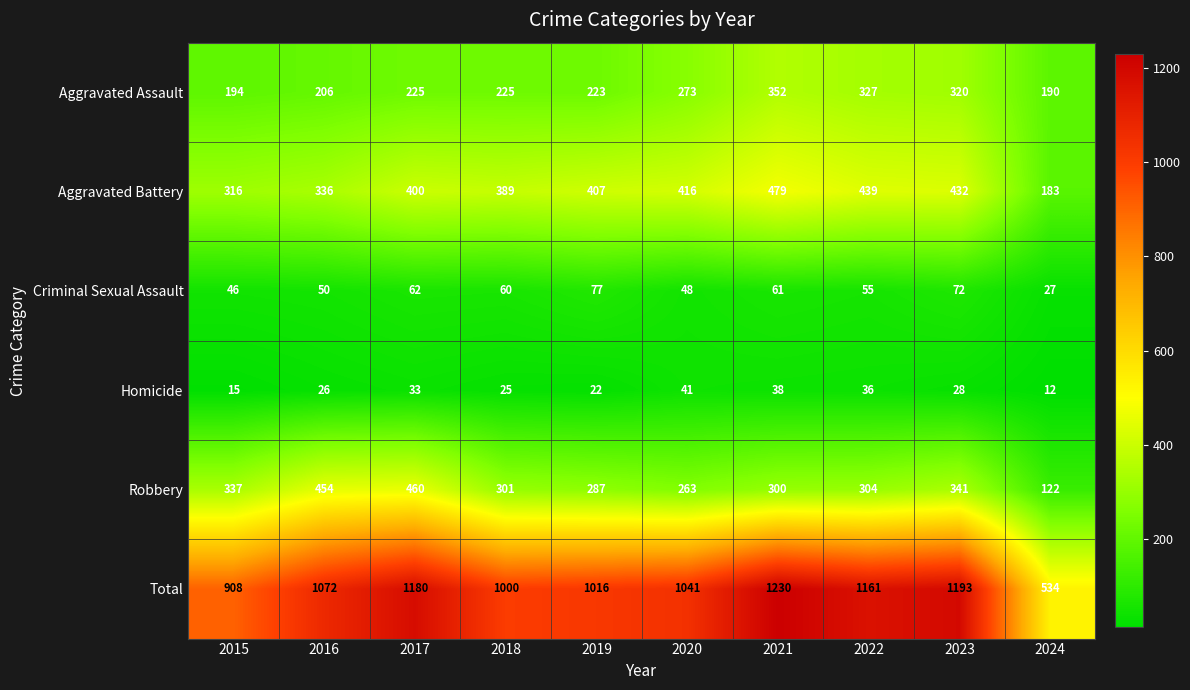

Which series has the largest total across all categories?

Total